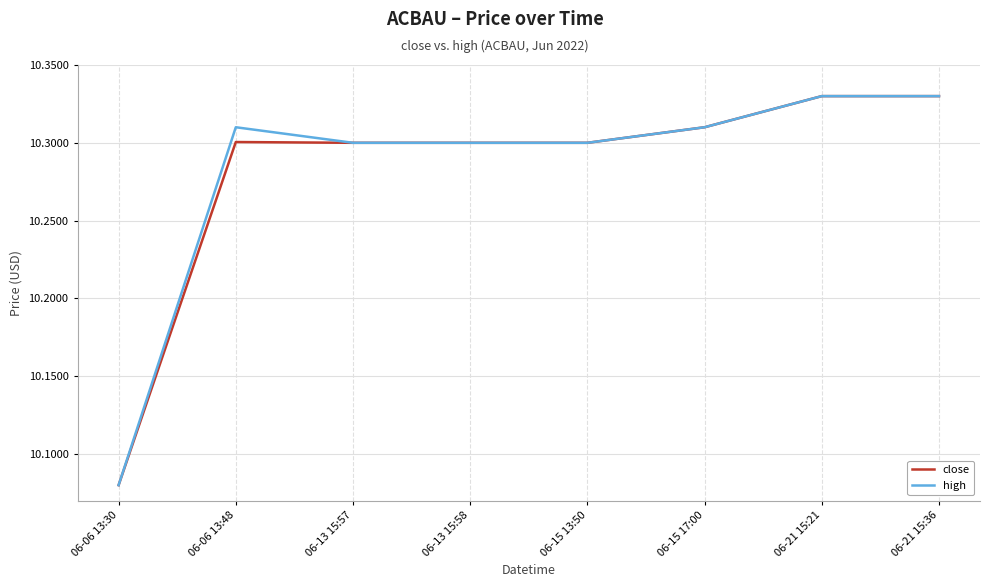

What is the sum of the close values at 06-06 13:48 and 06-13 15:58?

20.6